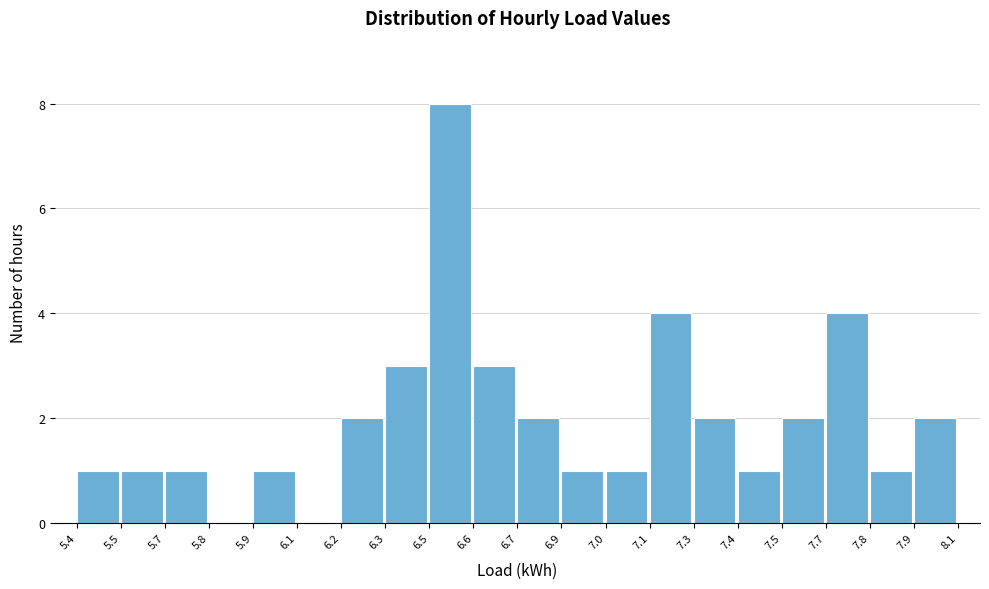

Reading left to right, list all the values displayed in this chart.

5.4=1	5.5=1	5.7=1	5.8=0	5.9=1	6.1=0	6.2=2	6.3=3	6.5=8	6.6=3	6.7=2	6.9=1	7.0=1	7.1=4	7.3=2	7.4=1	7.5=2	7.7=4	7.8=1	7.9=2